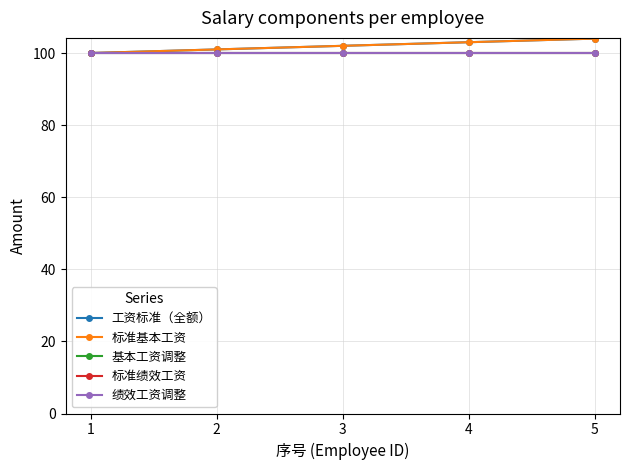

Which series changed the most between 2 and 5?

工资标准（全额）